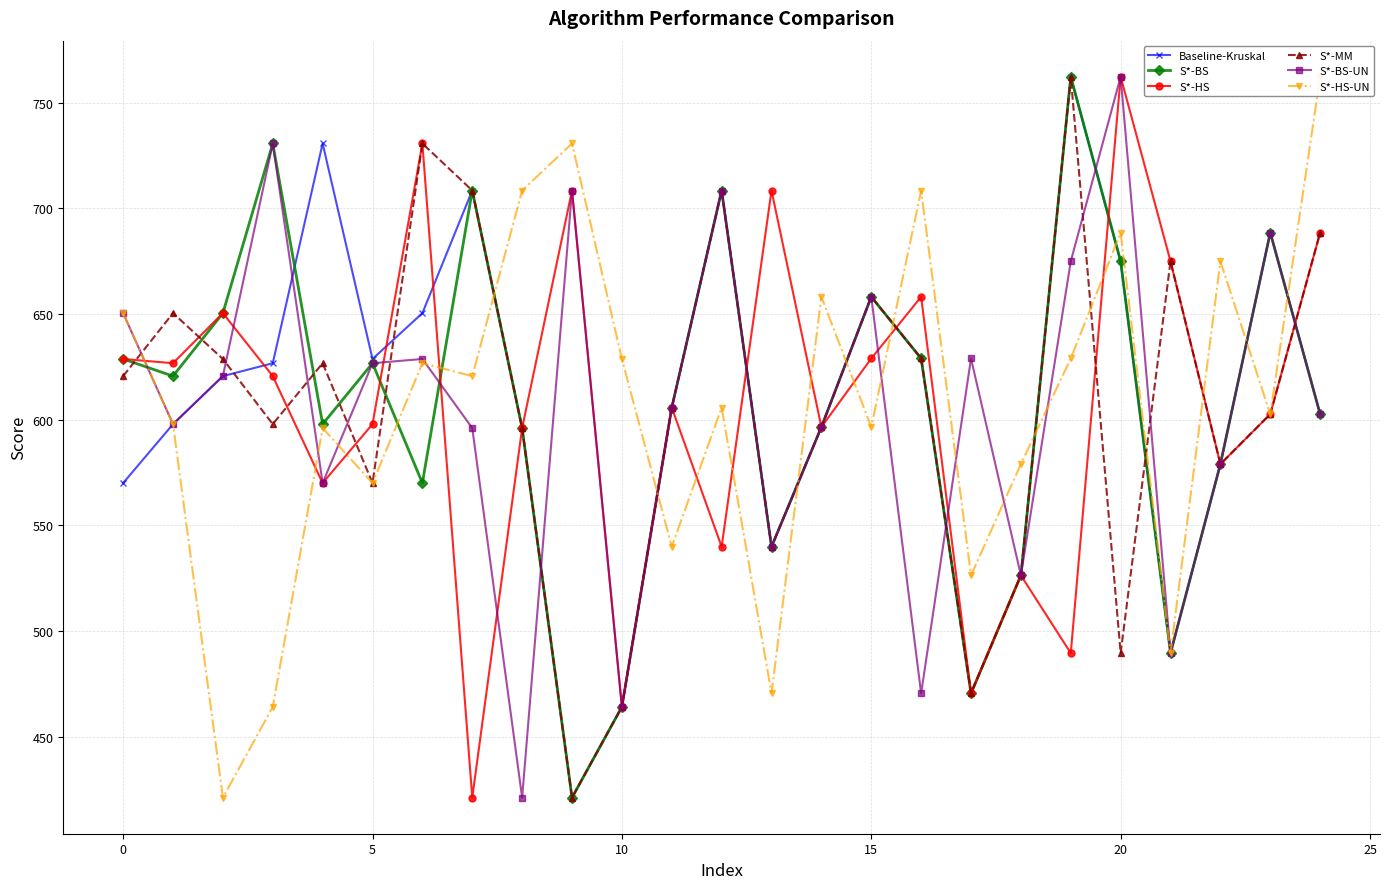

What is the value of the S*-HS point at the 5th from the left?

570.0